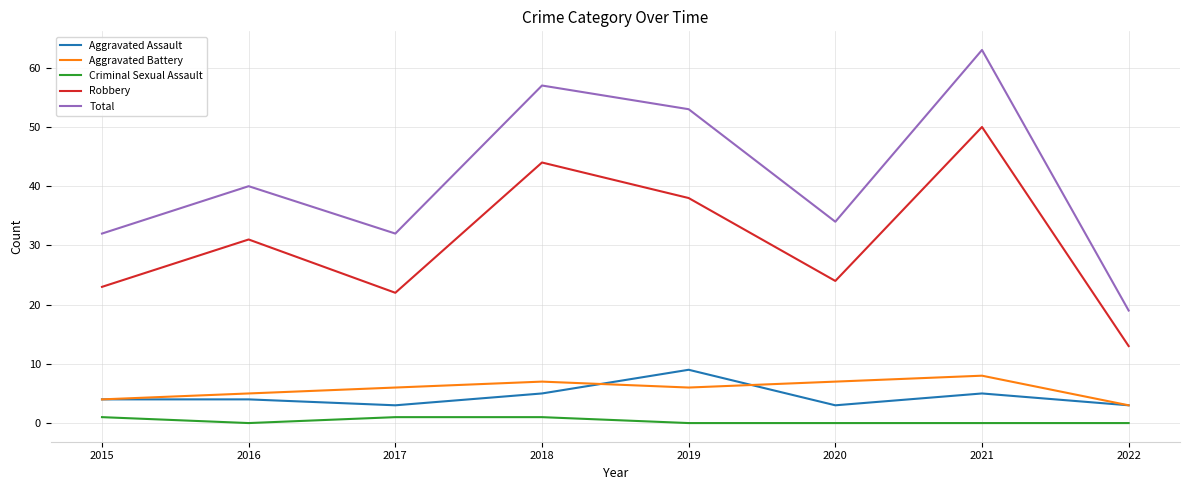

Which series has the widest spread of values?

Total